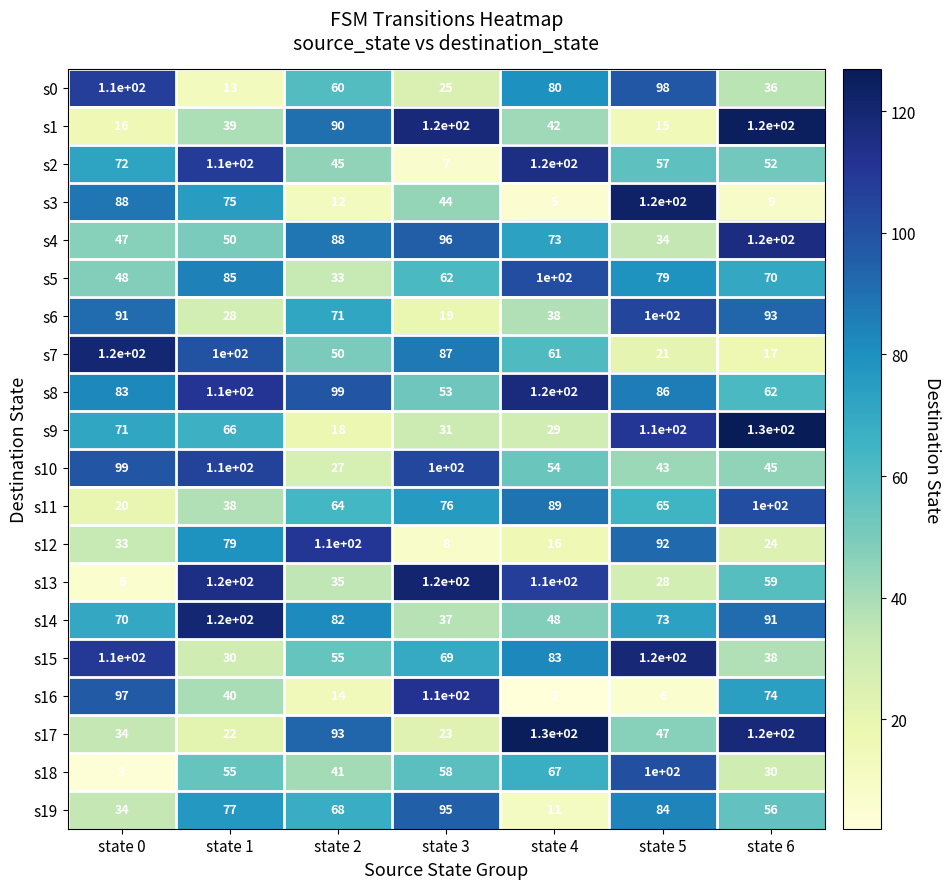

What is the total value across all series at state 3?

1240